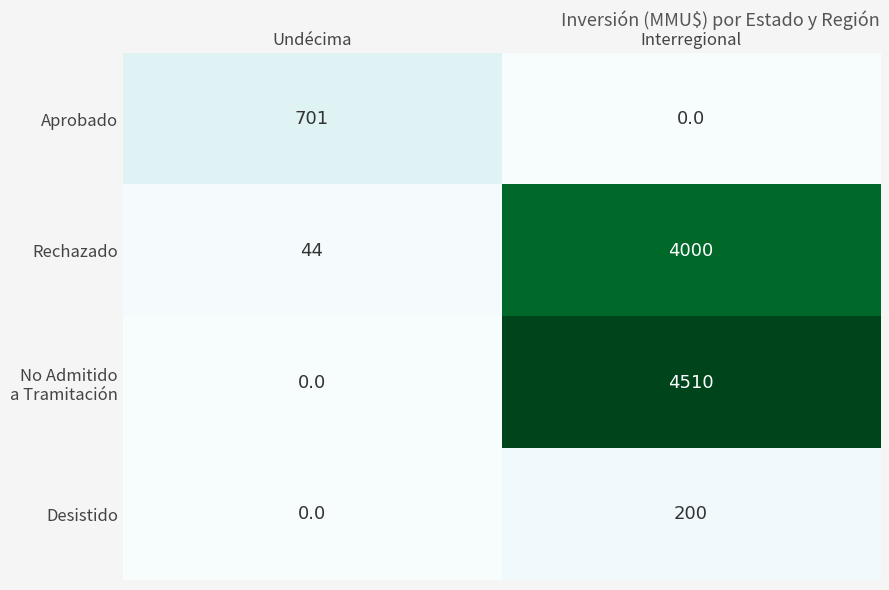

The Aprobado series shows -250 at Interregional. True or false?

False